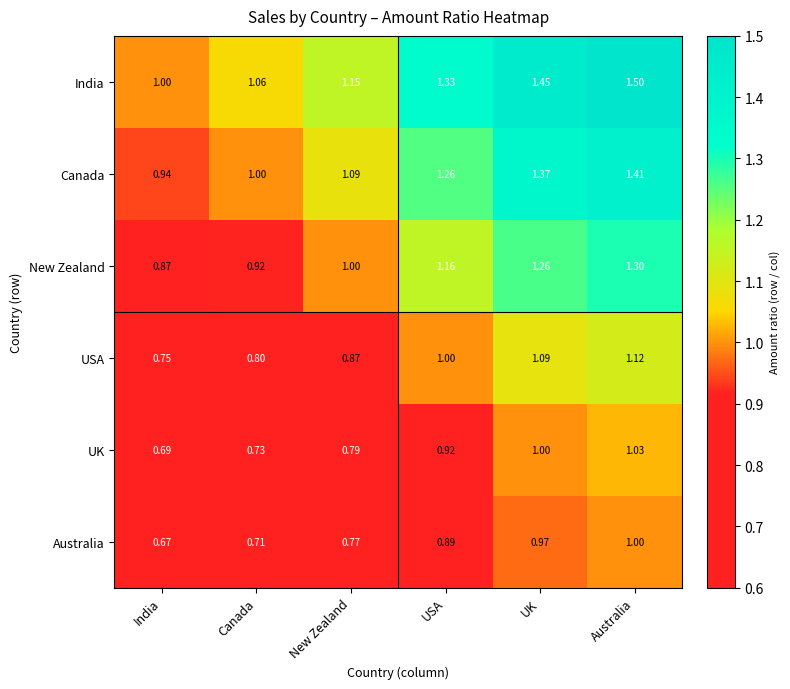

At which label does USA reach its peak?

Australia